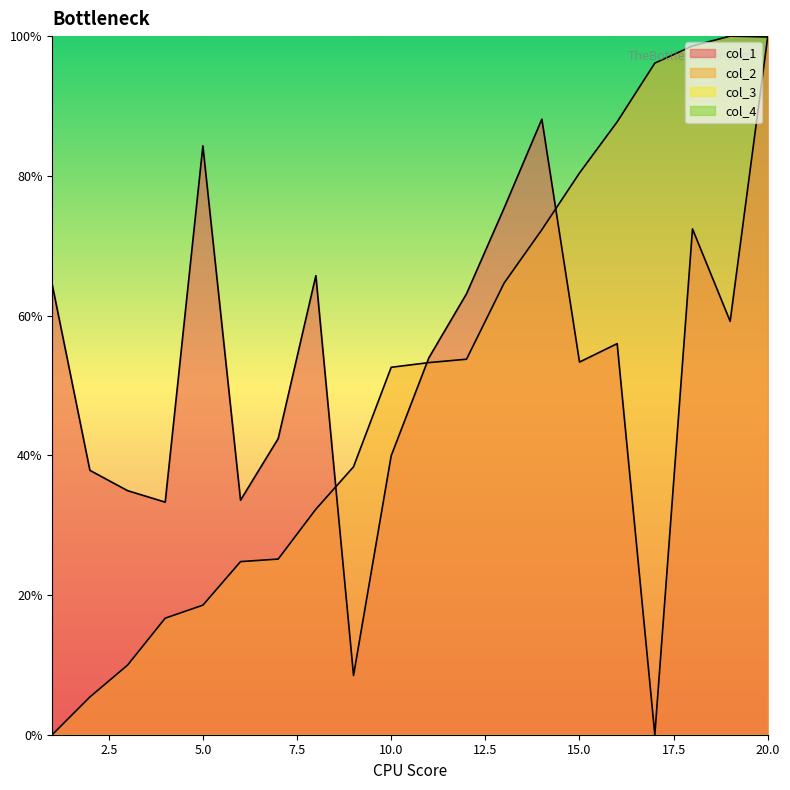

What is the total value across all series at 4?

50.0